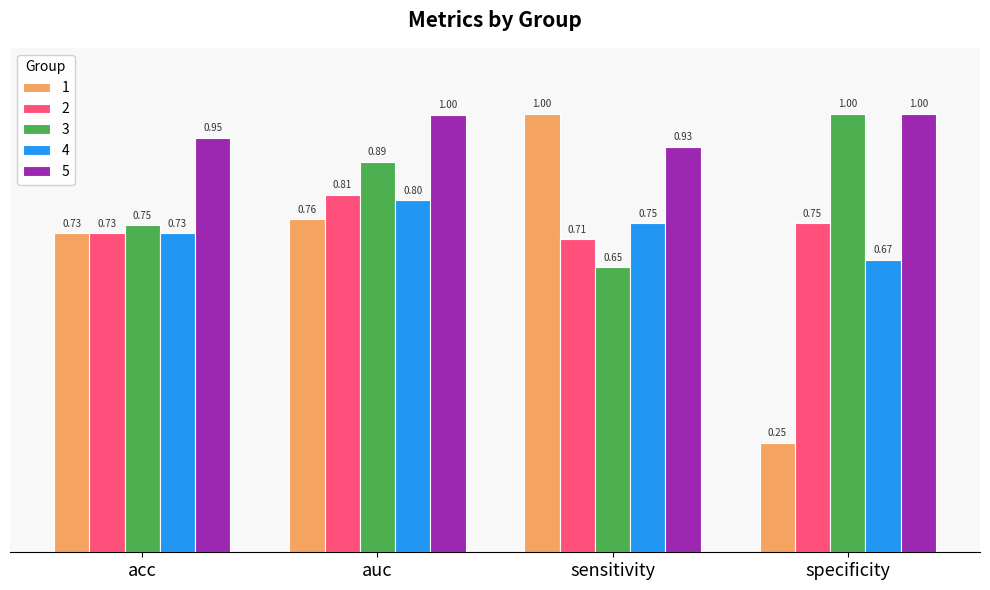

Is it true that 1 equals 1.4 at sensitivity?

False